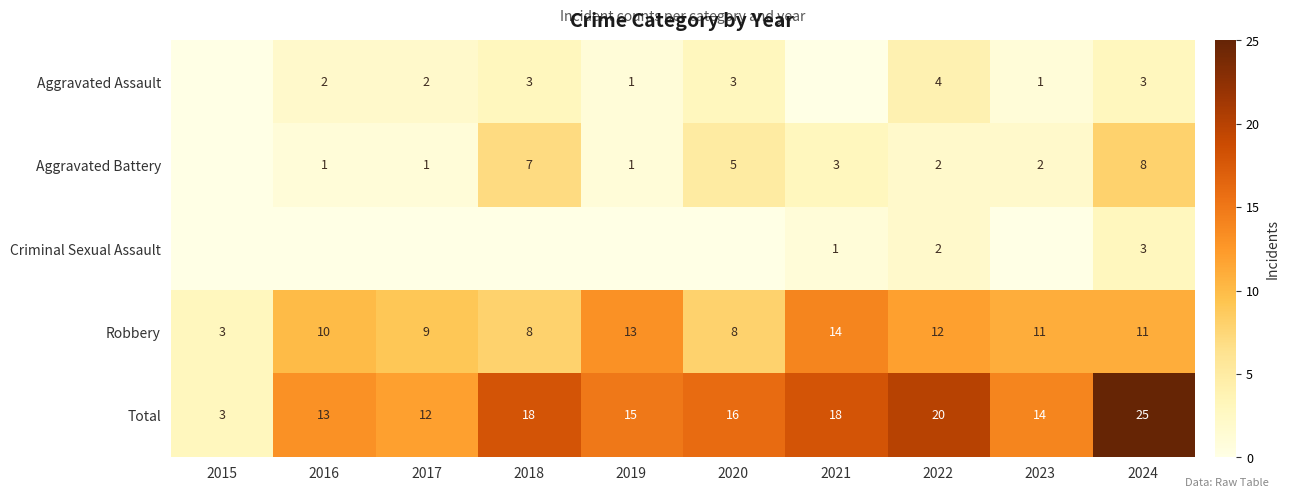

What is the spread (max minus min) of values at 2022?

18